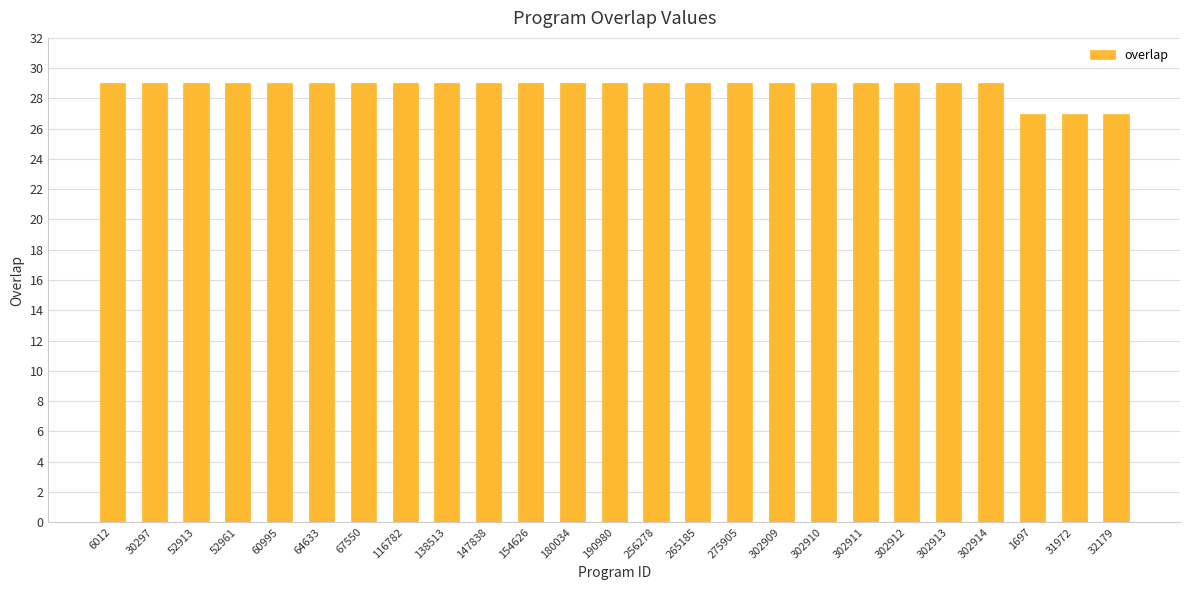

What is the average value?

29